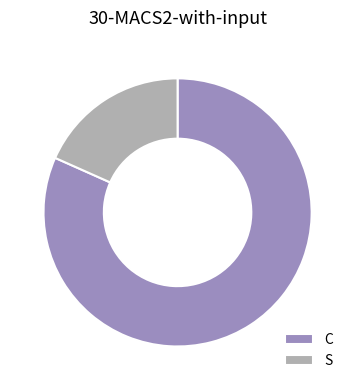

What is the smallest slice in the pie chart?

S